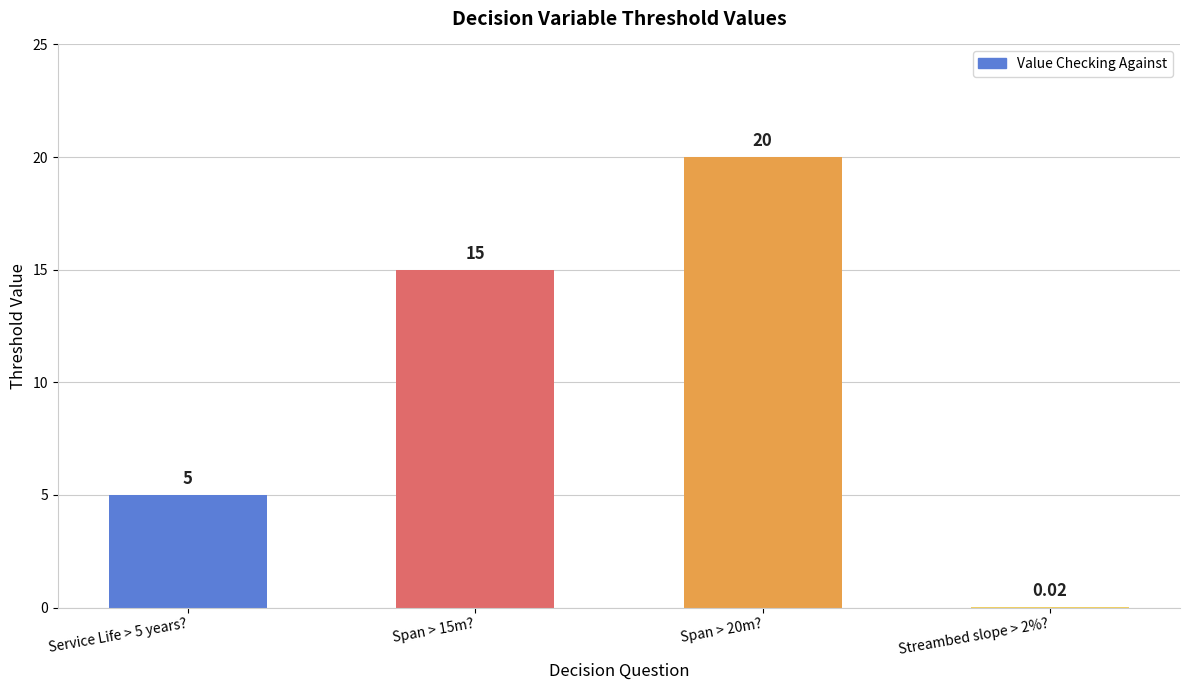

Count the values in the range 5 to 20.

3